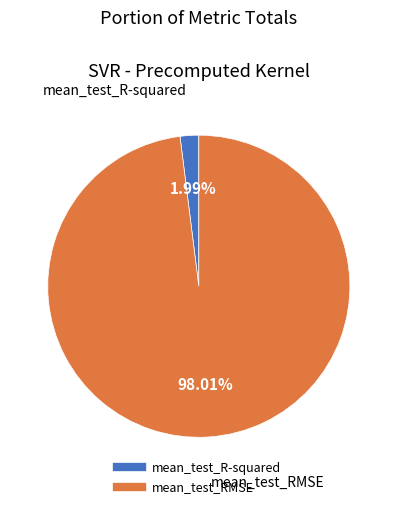

To the nearest percent, what is the combined percentage of mean_test_RMSE and mean_test_R-squared?

100%